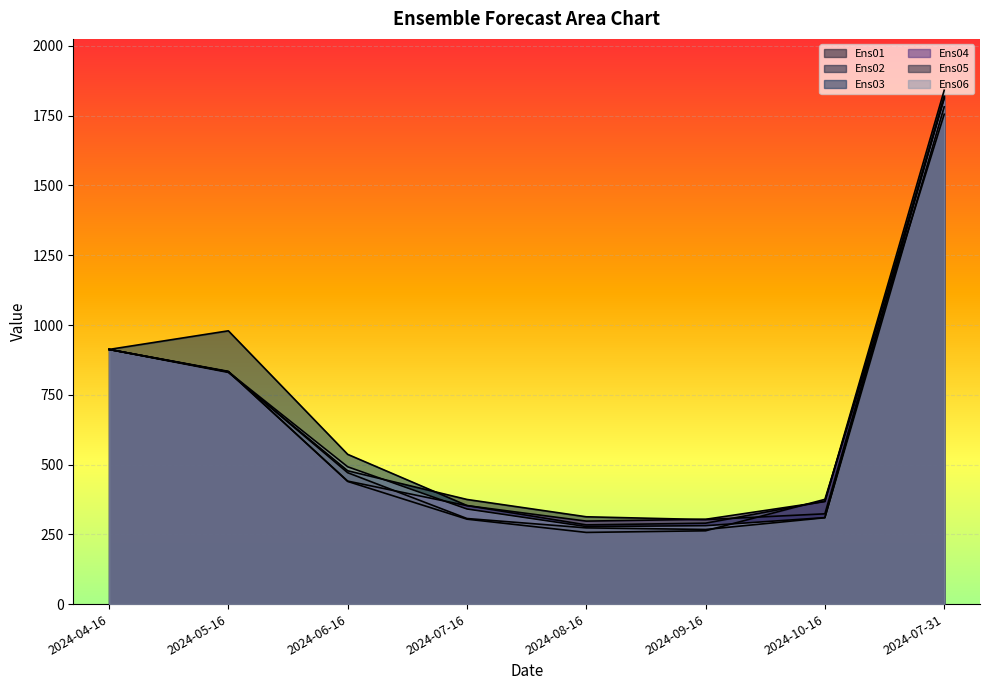

List the labels in order of Ens01 value, smallest first.

2024-08-16, 2024-09-16, 2024-07-16, 2024-10-16, 2024-06-16, 2024-05-16, 2024-04-16, 2024-07-31